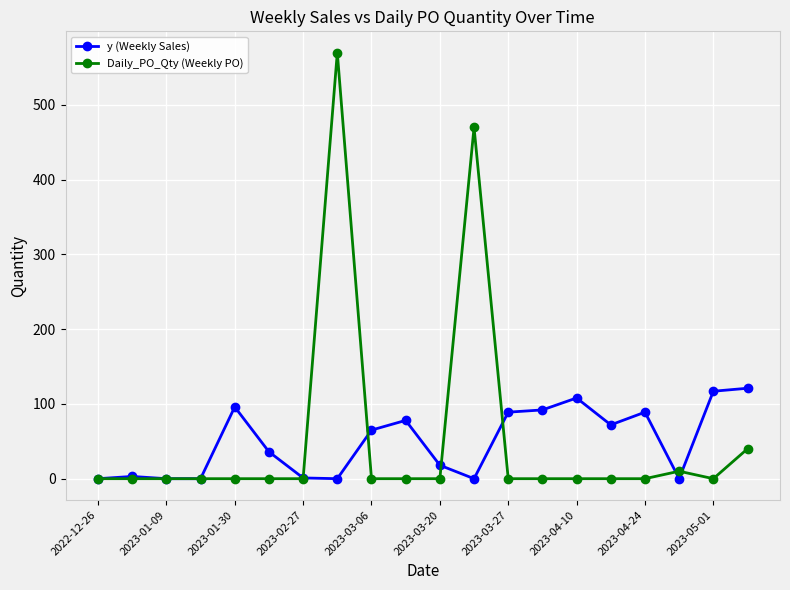

What is the highest value of the Daily_PO_Qty (Weekly PO) series?

570